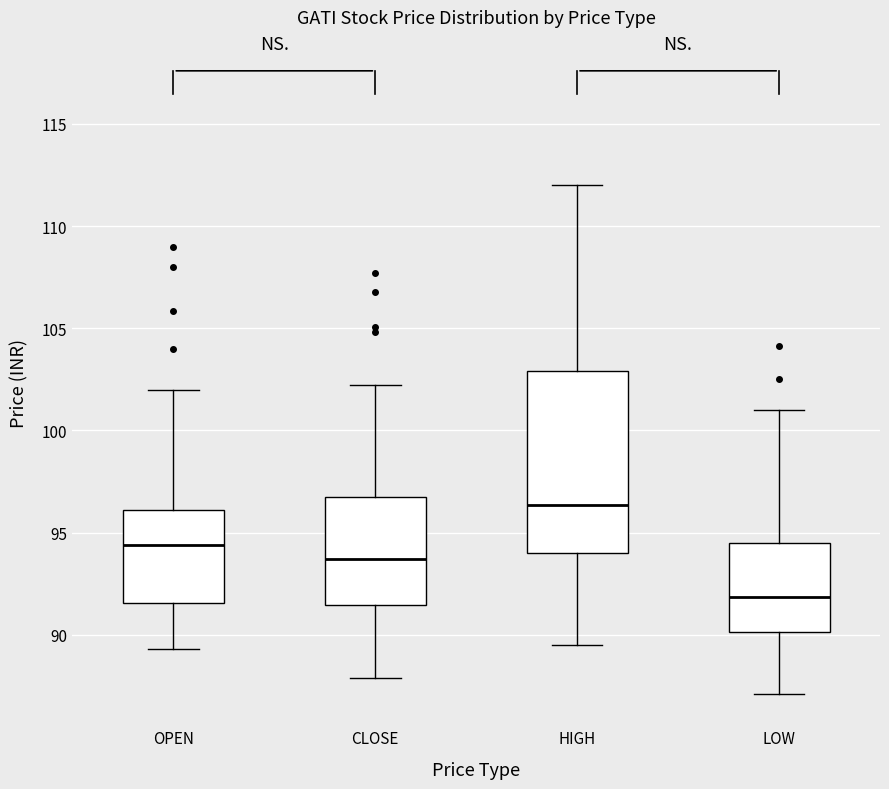

Which box's median line is the lowest?

LOW